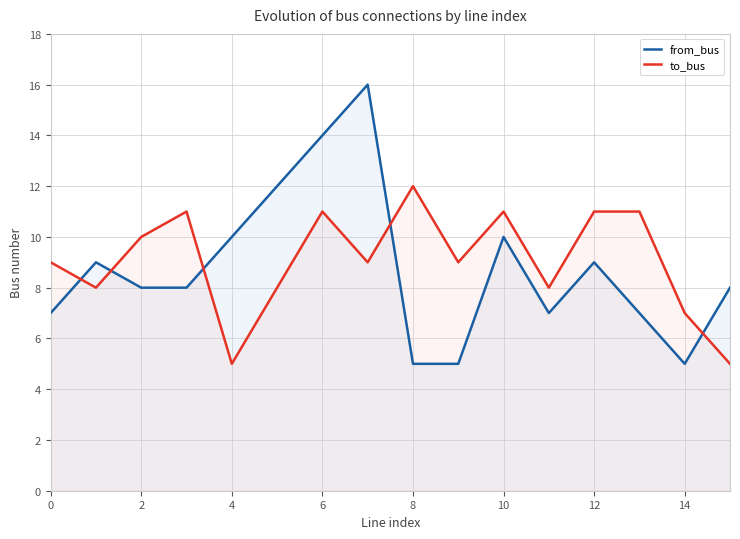

Between 4 and 12, which series saw the biggest shift?

to_bus